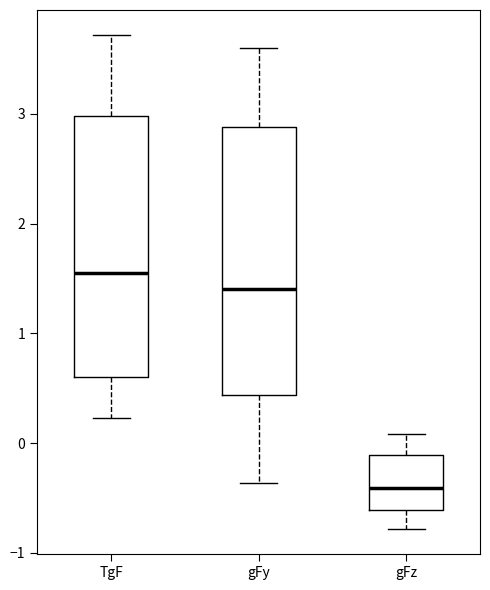

Which box has the highest median line?

TgF